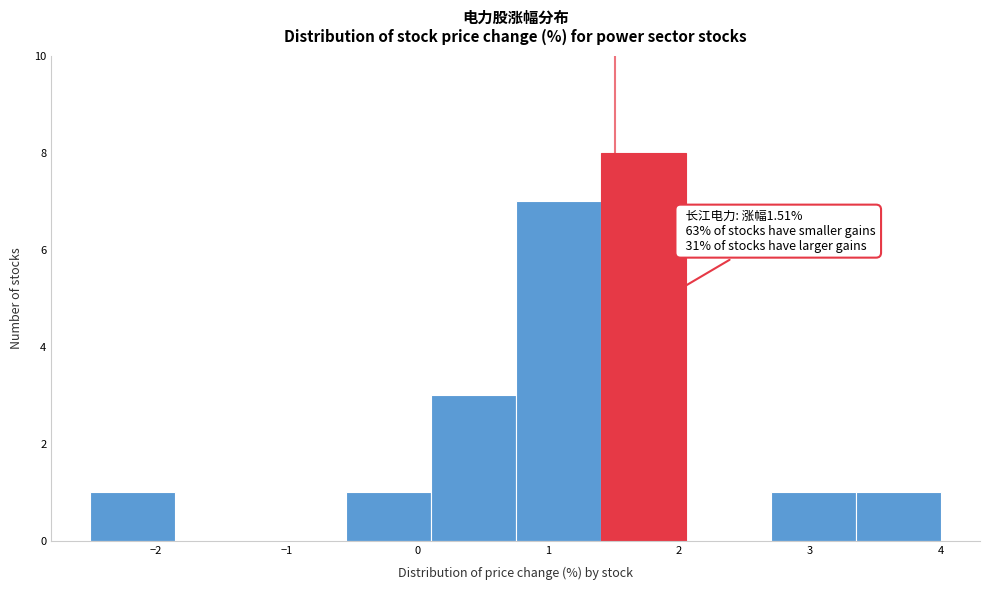

Which range on the x-axis has the tallest bar?

1.40 to 2.05